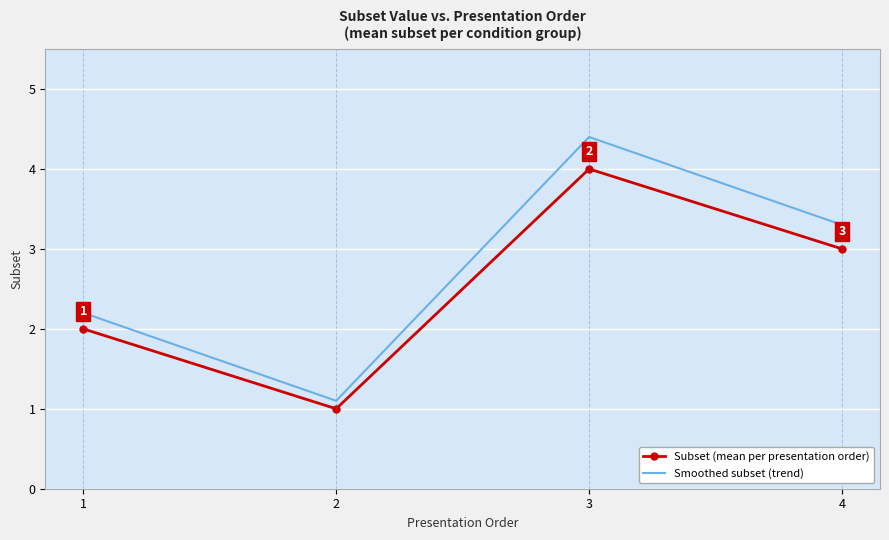

What is the maximum value for Subset (mean per presentation order)?

4.0